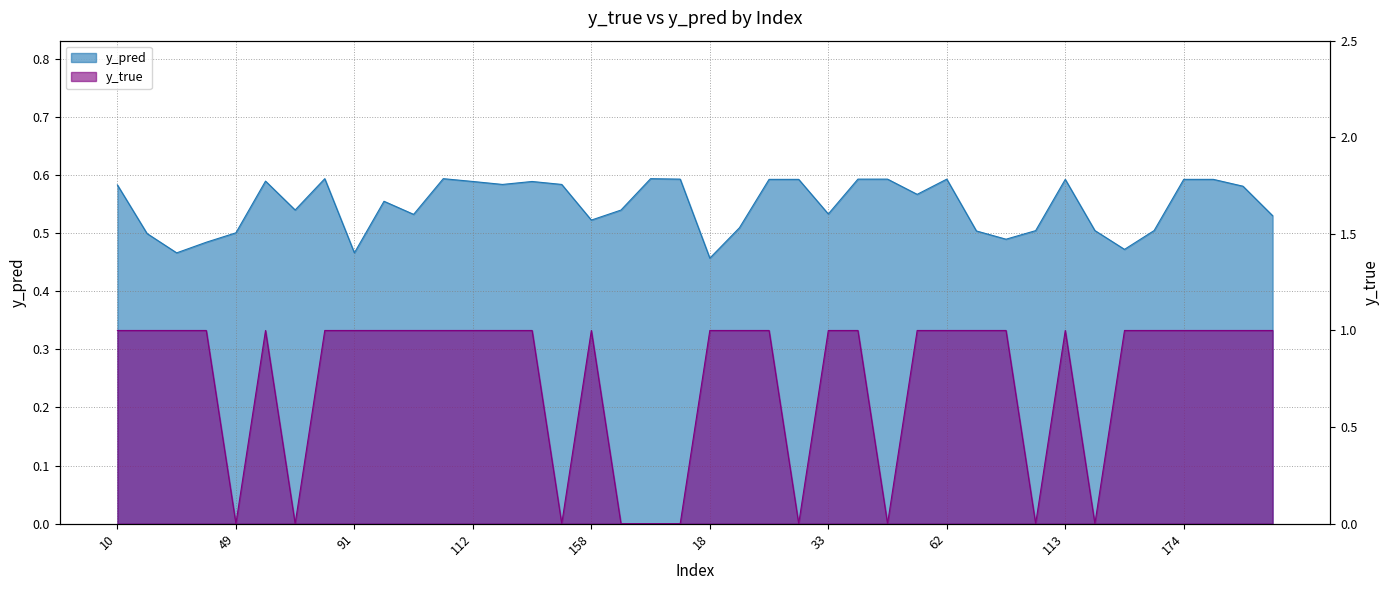

Is the value of y_true at 108 greater than the value of y_pred at 154?

Yes